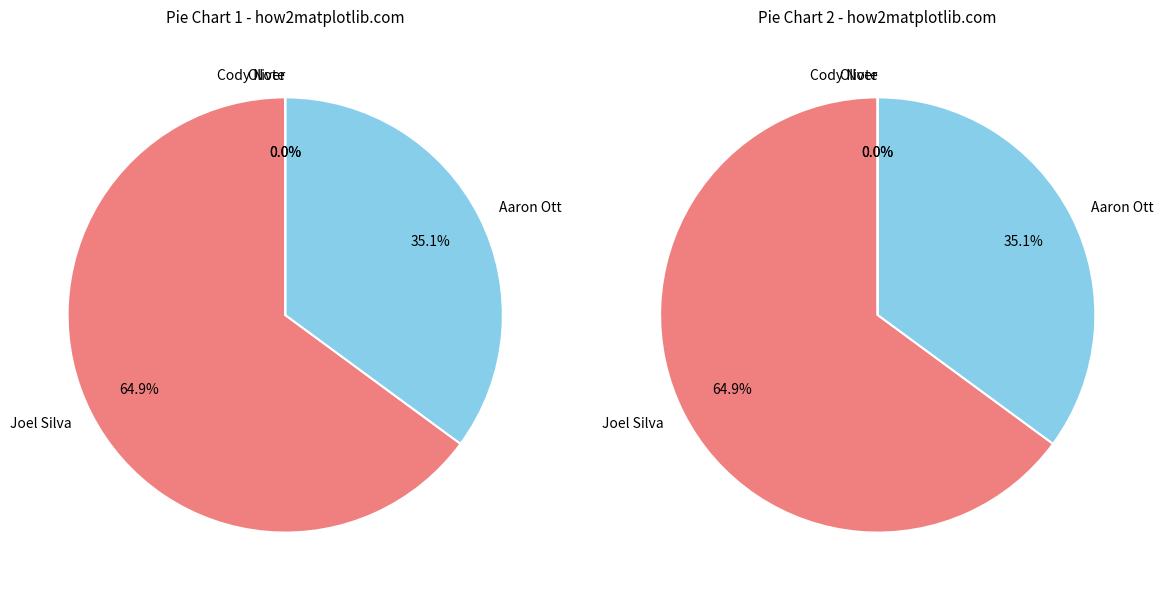

Rank the categories by value from highest to lowest.

Joel Silva, Aaron Ott, Cody Note, Oliver